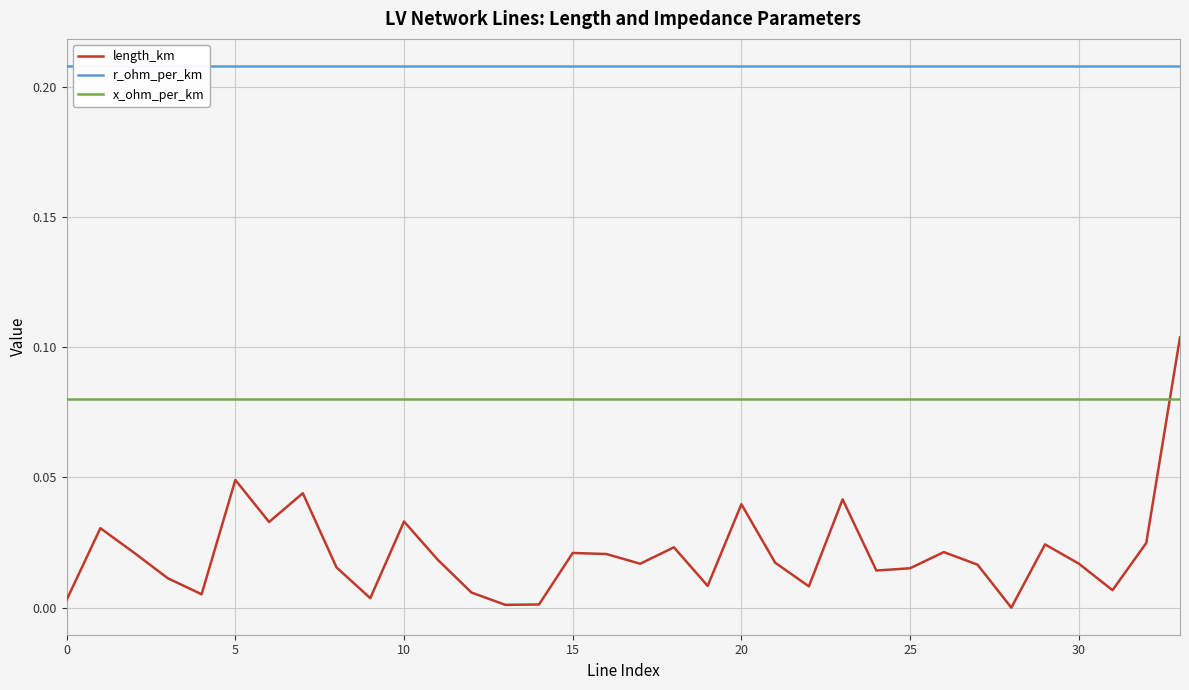

How many interior local peaks does the length_km series have?

10